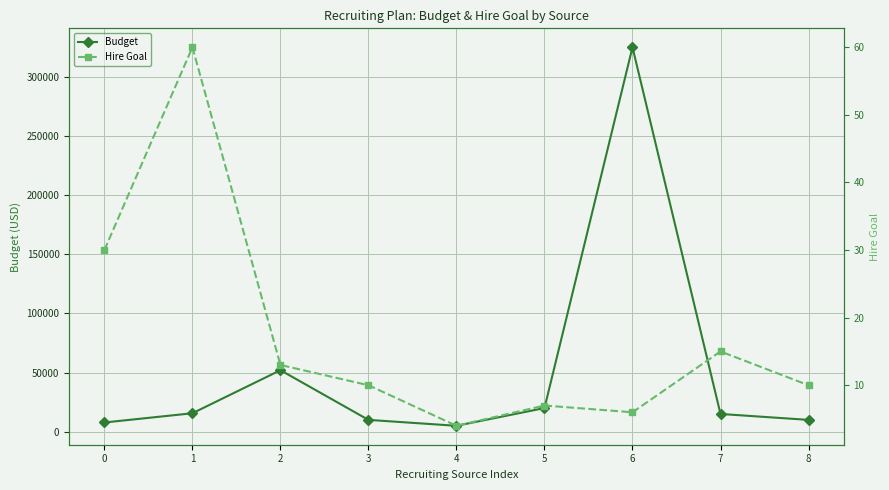

Which has a higher value, 7 or 0?

7